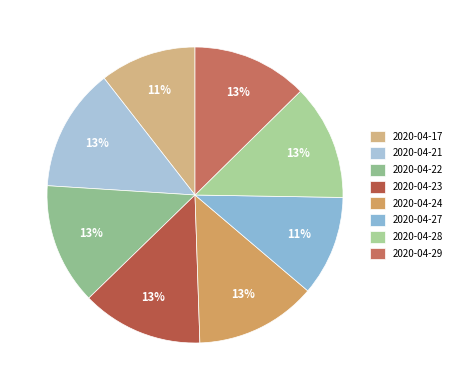

Does 2020-04-27 represent more than half of the total?

No